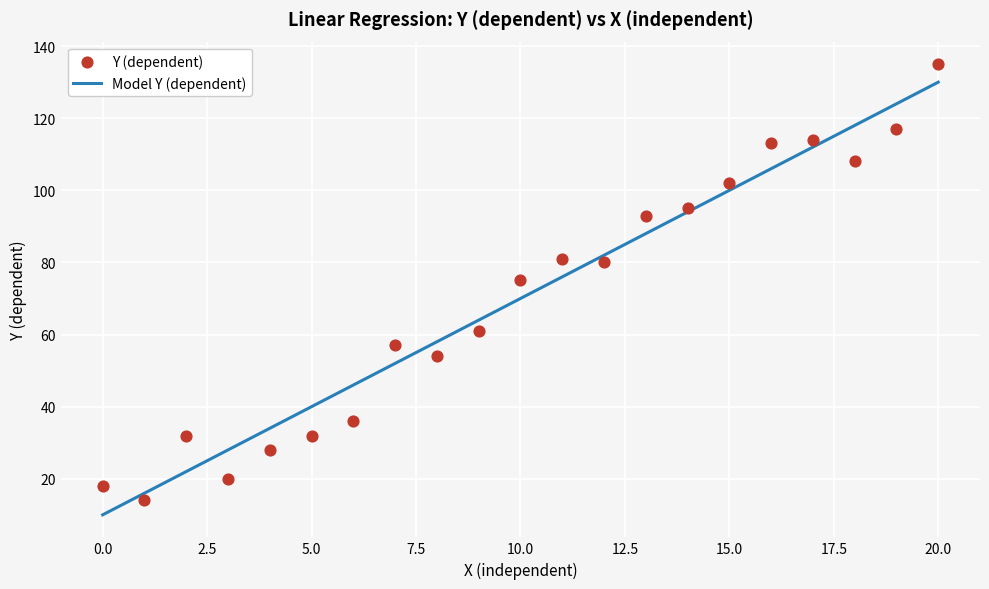

Which series has the largest total across all categories?

Model Y (dependent)